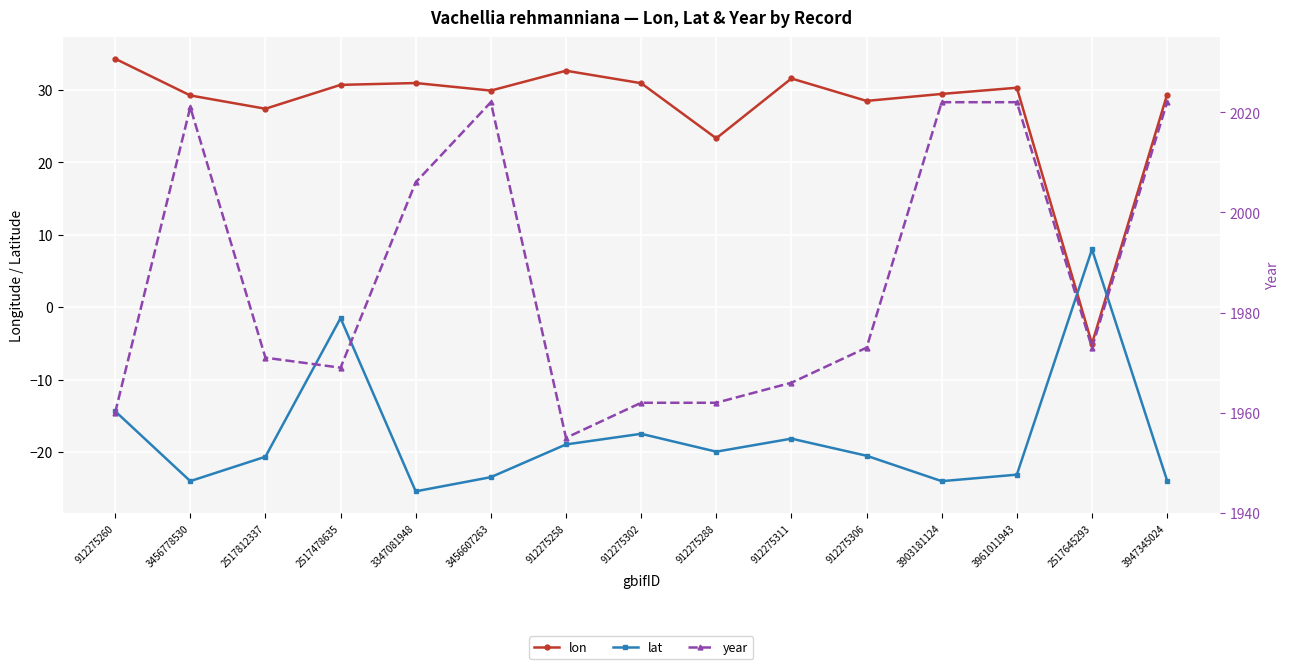

What is the difference between the highest and lowest values at 912275288?

1982.0